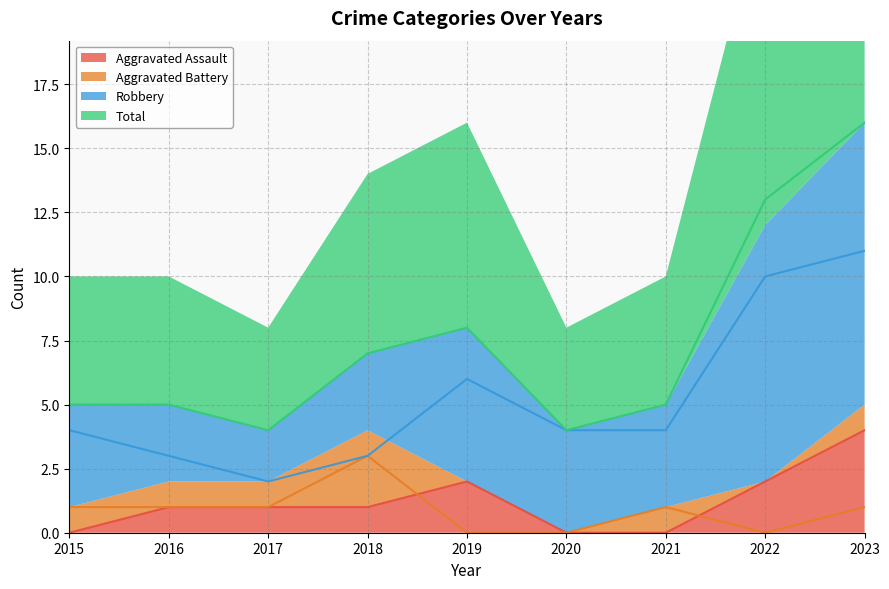

The Robbery series shows 3 at 2017. True or false?

False